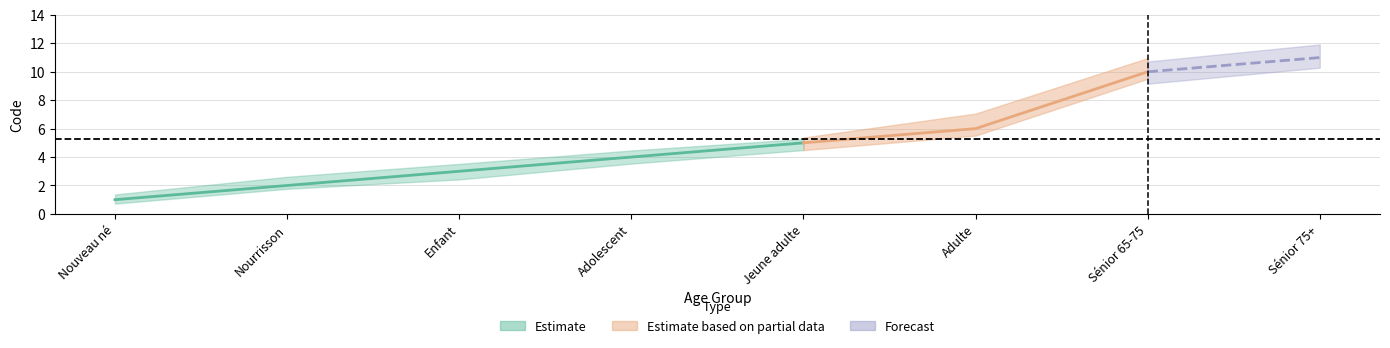

True or false: the data has more than 0 interior local peaks.

False